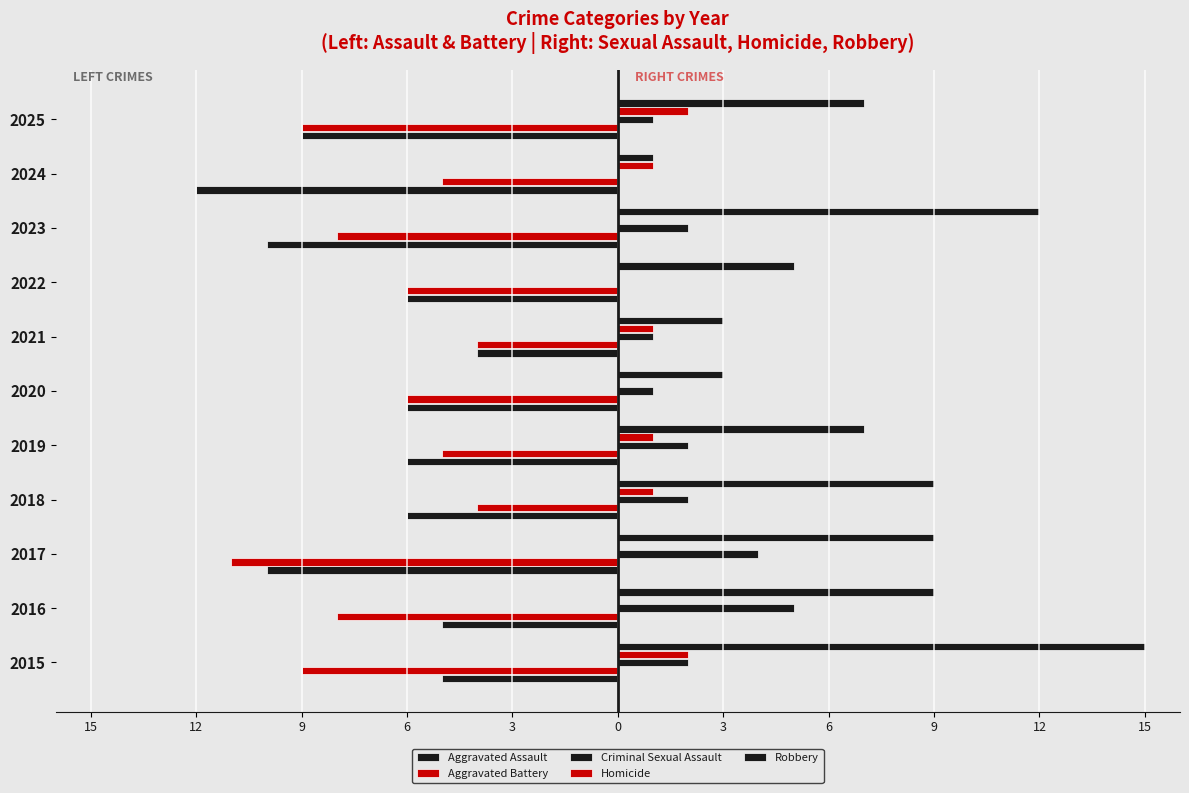

Does the chart contain stacked bars?

No